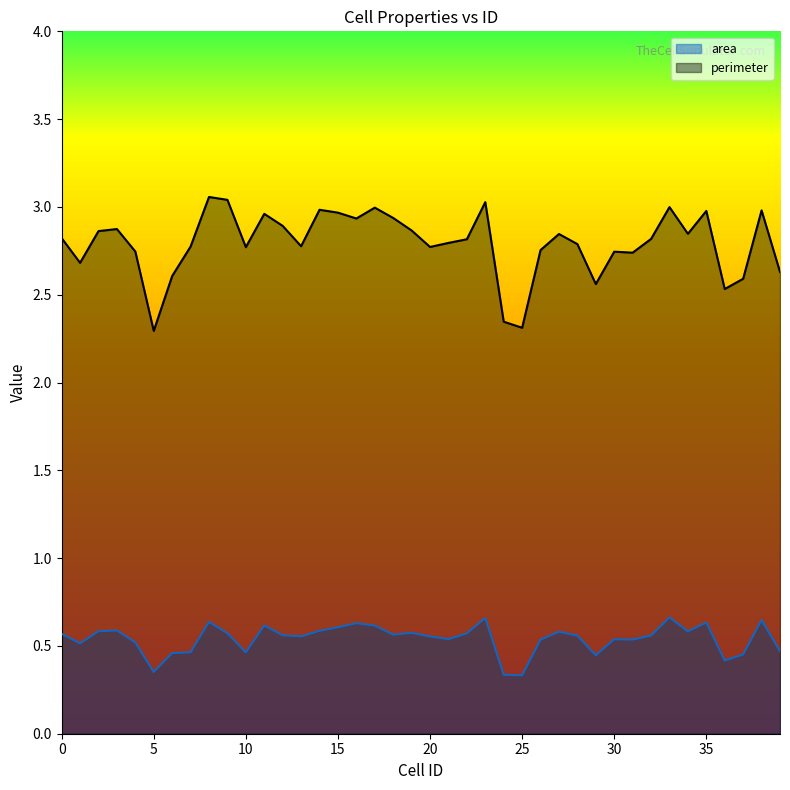

Does the chart have visible grid lines?

No